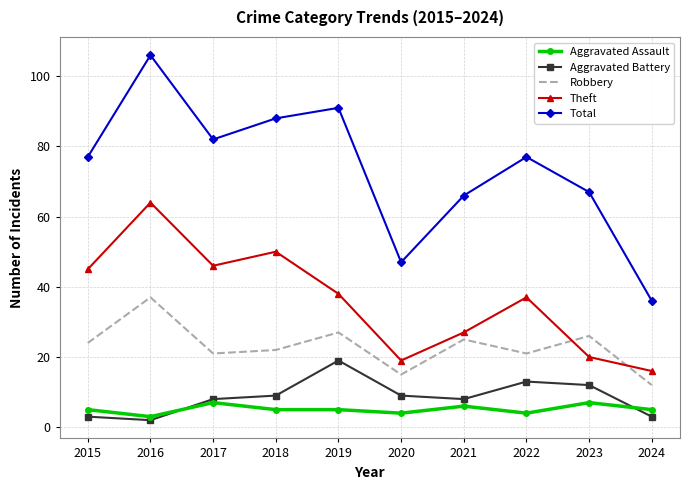

Read the Aggravated Assault value at 2023.

7